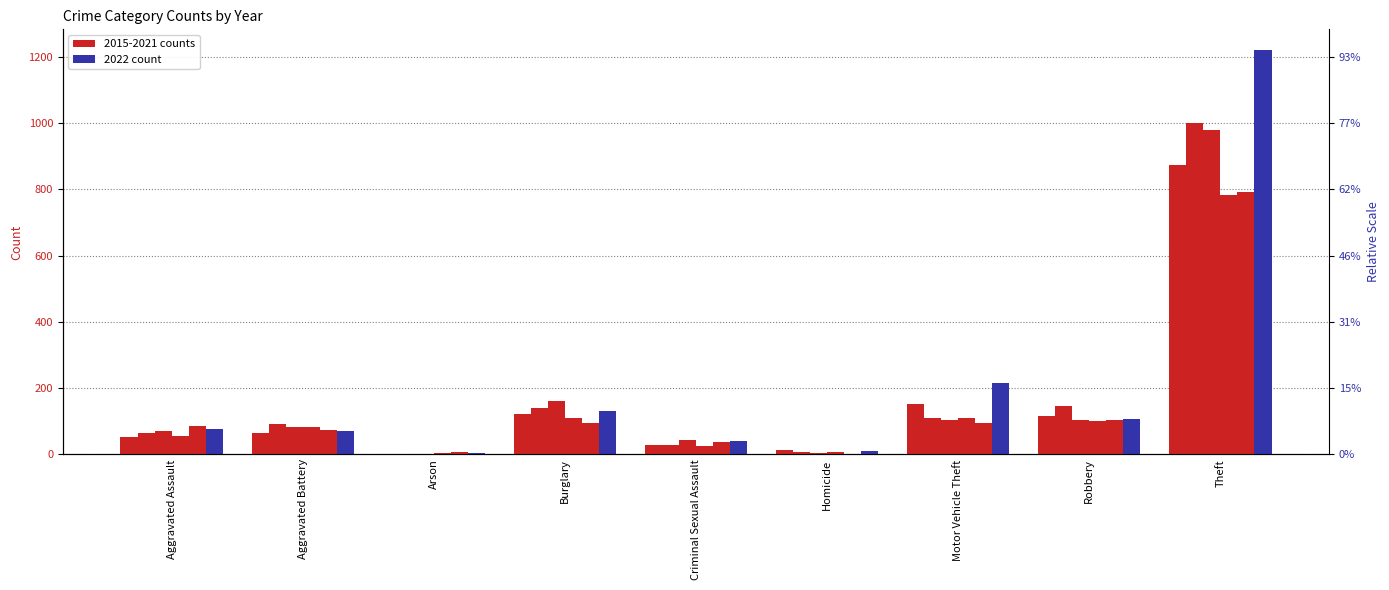

Which series has the widest spread of values?

2022